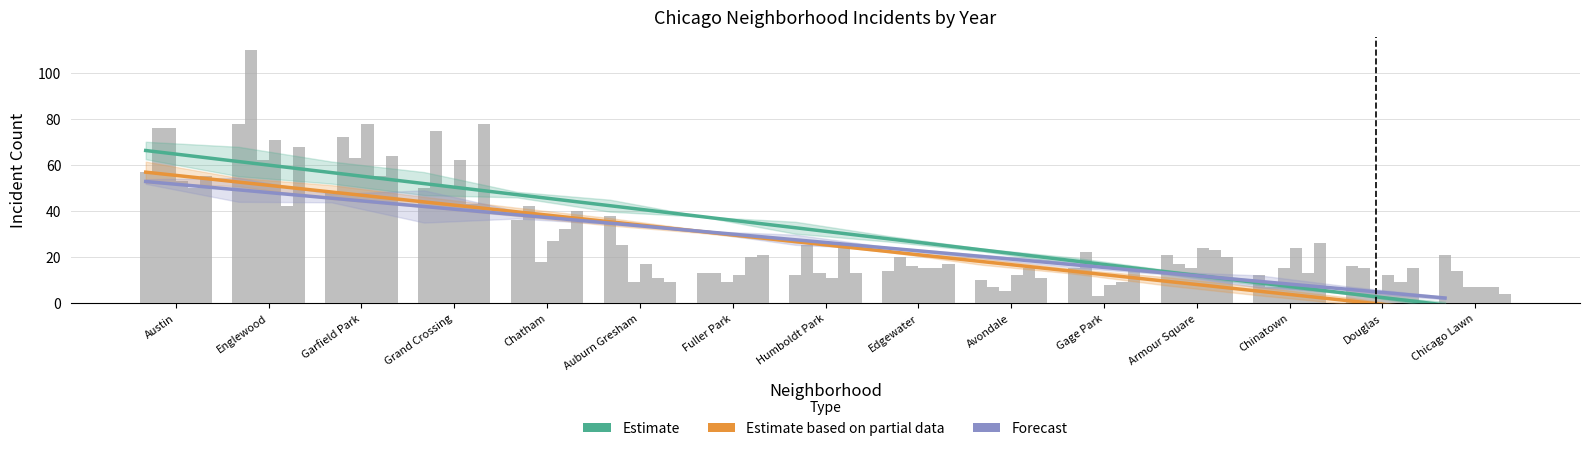

At Fuller Park, list the series in order from smallest to largest.

Estimate based on partial data, Forecast, Estimate